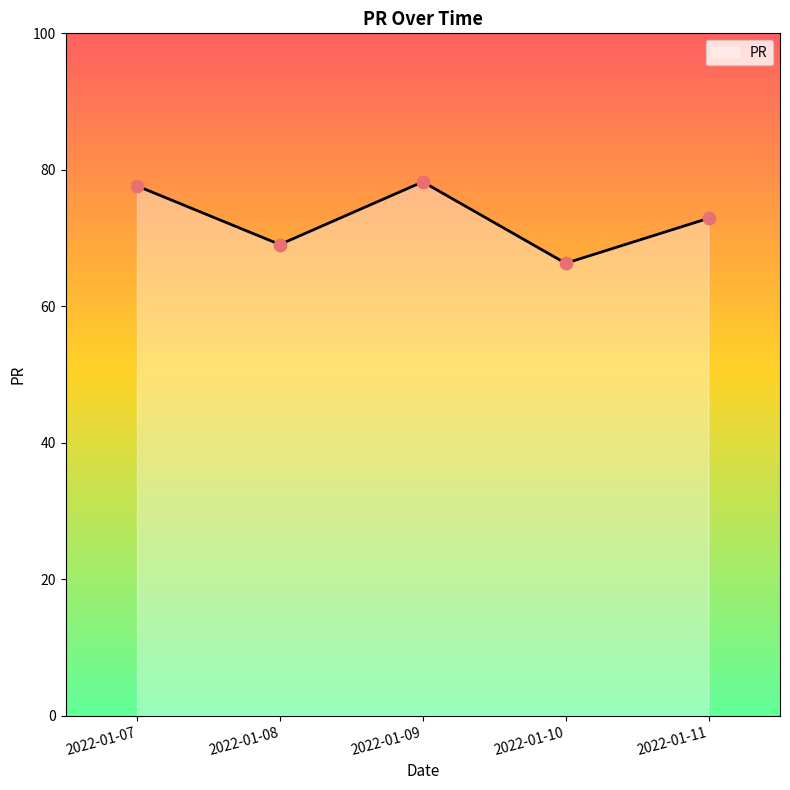

Between 2022-01-07 and 2022-01-10, which is larger?

2022-01-07